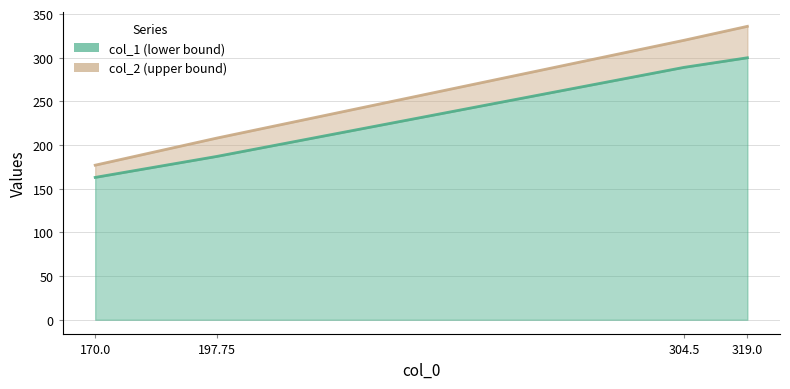

What are all the series names shown in the legend?

col_1, col_2